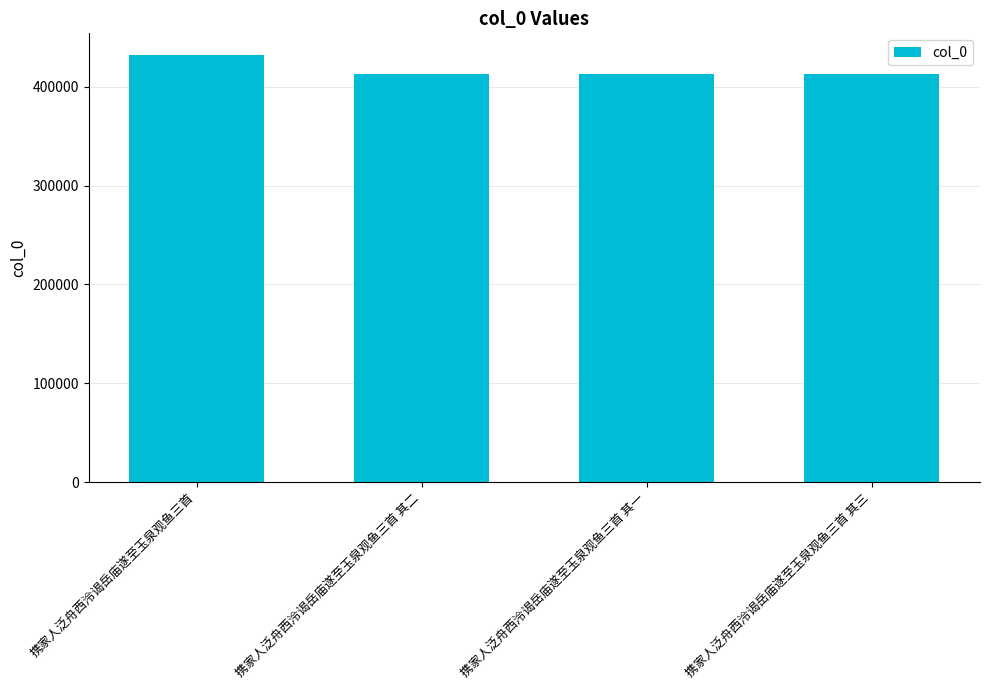

Does the chart contain any negative values?

No